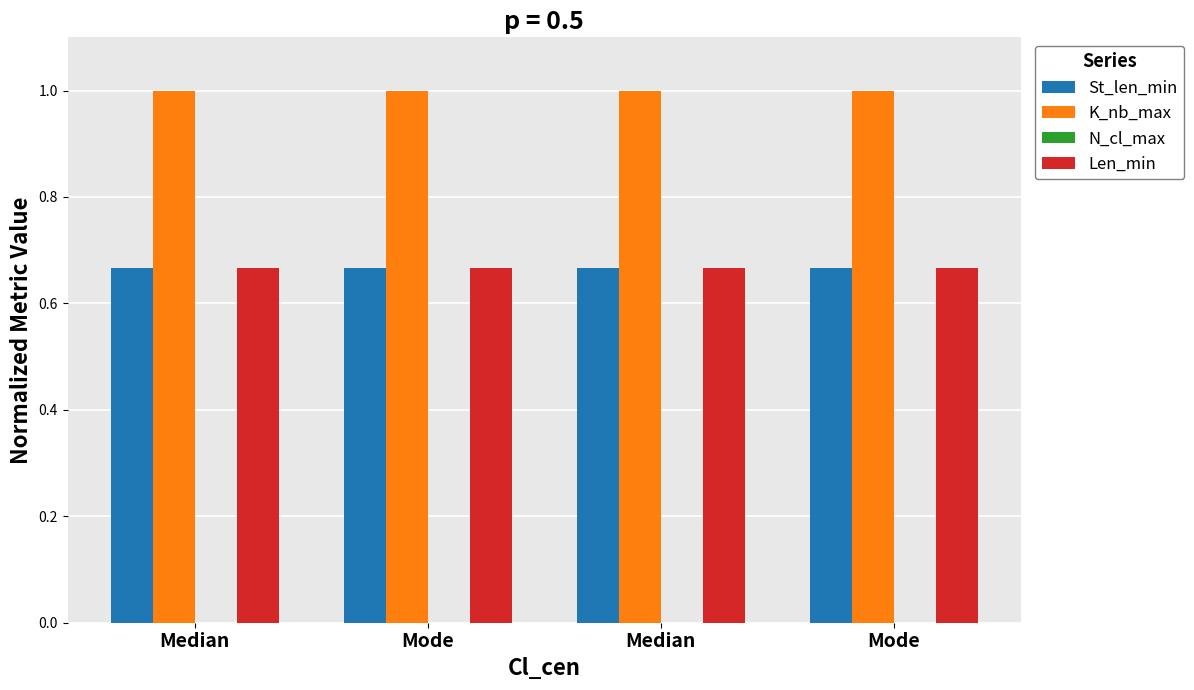

Which series has the largest range (max minus min)?

St_len_min